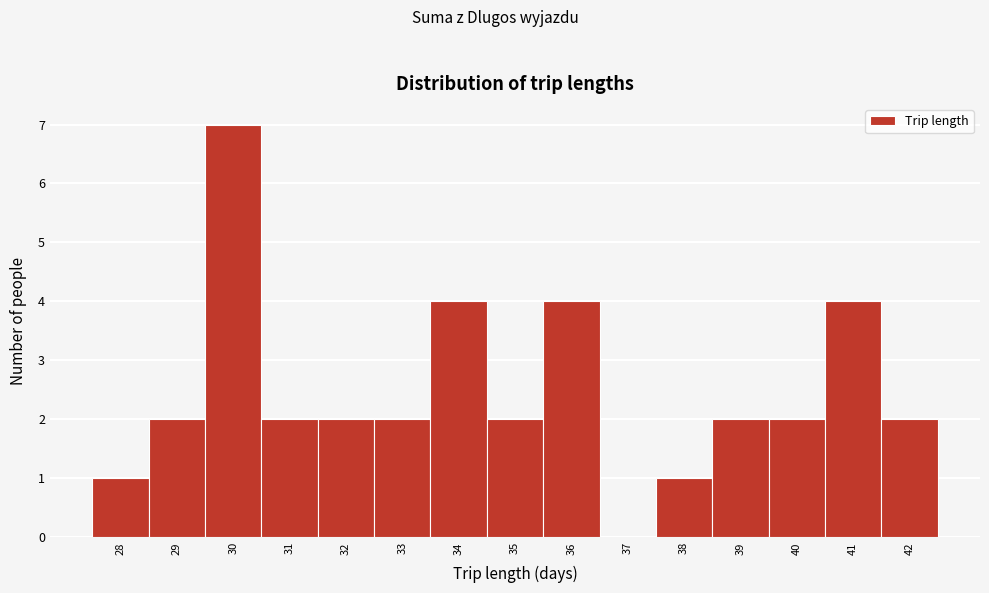

Reading left to right, list every bar in this chart as the range it spans on the x-axis followed by its height. The values are not printed on the chart, so give them approximately, as read against the axis.

27.5 to 28.5: 1
28.5 to 29.5: 2
29.5 to 30.5: 7
30.5 to 31.5: 2
31.5 to 32.5: 2
32.5 to 33.5: 2
33.5 to 34.5: 4
34.5 to 35.5: 2
35.5 to 36.5: 4
36.5 to 37.5: 0
37.5 to 38.5: 1
38.5 to 39.5: 2
39.5 to 40.5: 2
40.5 to 41.5: 4
41.5 to 42.5: 2